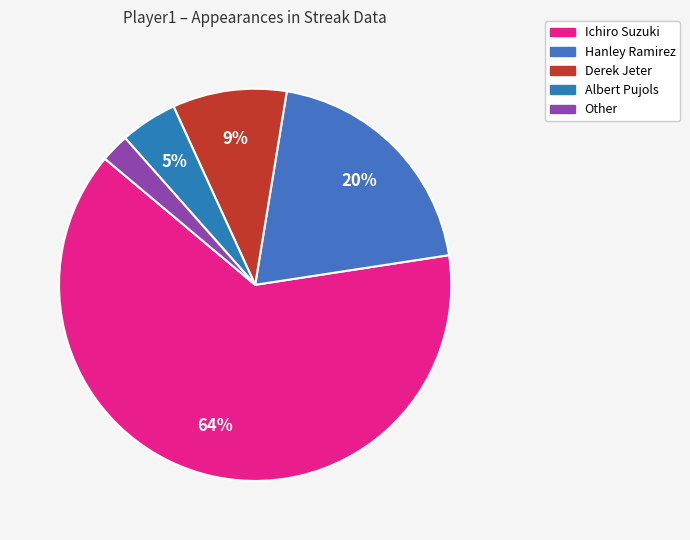

Does any single category account for the majority?

Yes